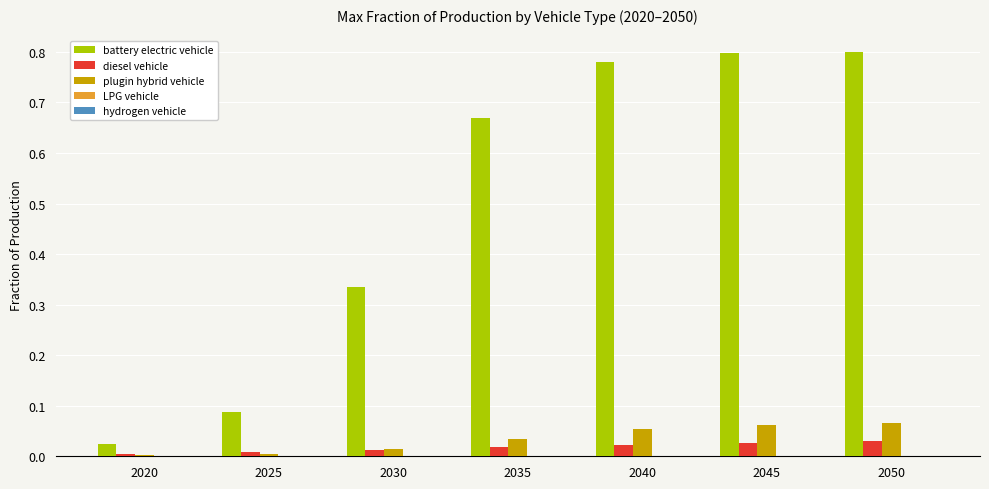

Which series has the largest total across all categories?

battery electric vehicle